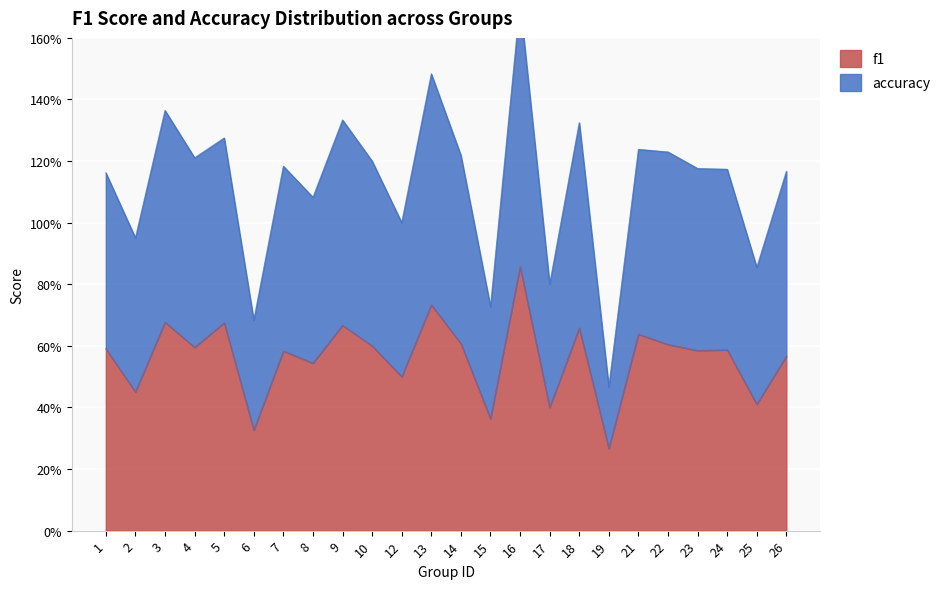

In f1, how many points are lower than both neighbors (excluding endpoints)?

10